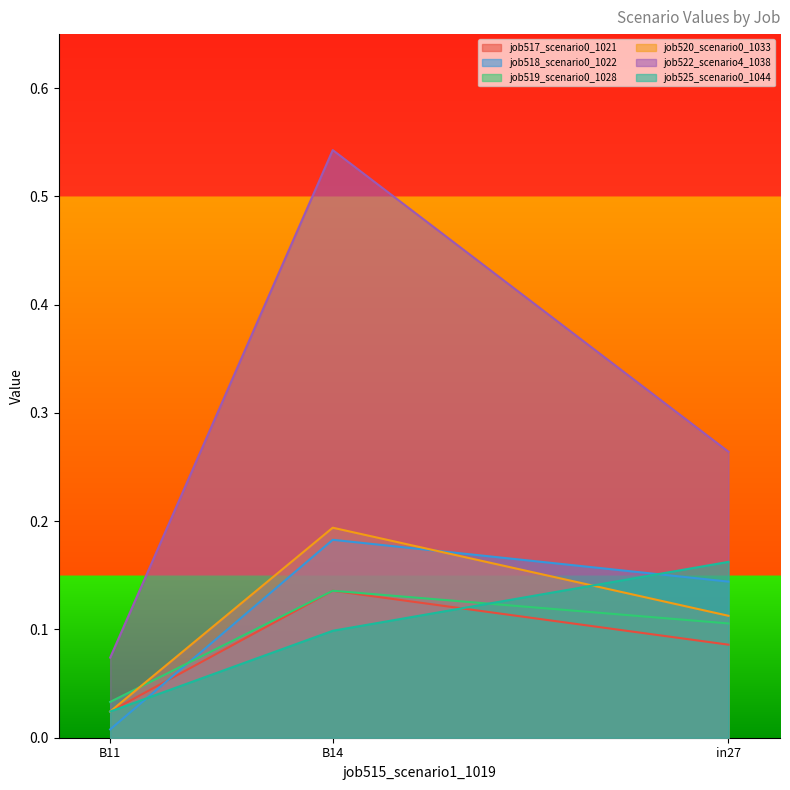

What is the total value across all series at in27?

0.9